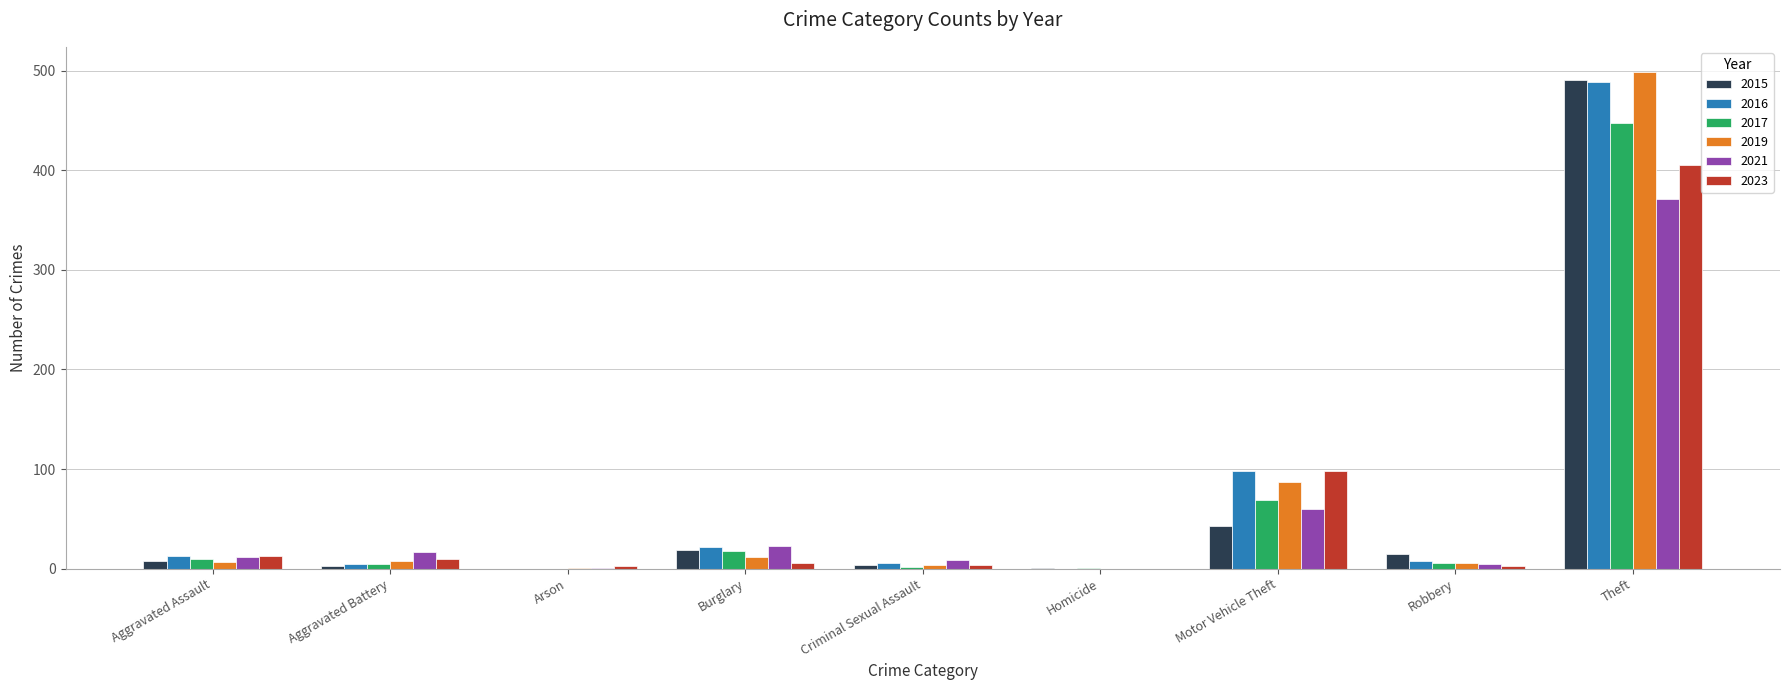

Where is 2015 nearest to the value 245?

Motor Vehicle Theft